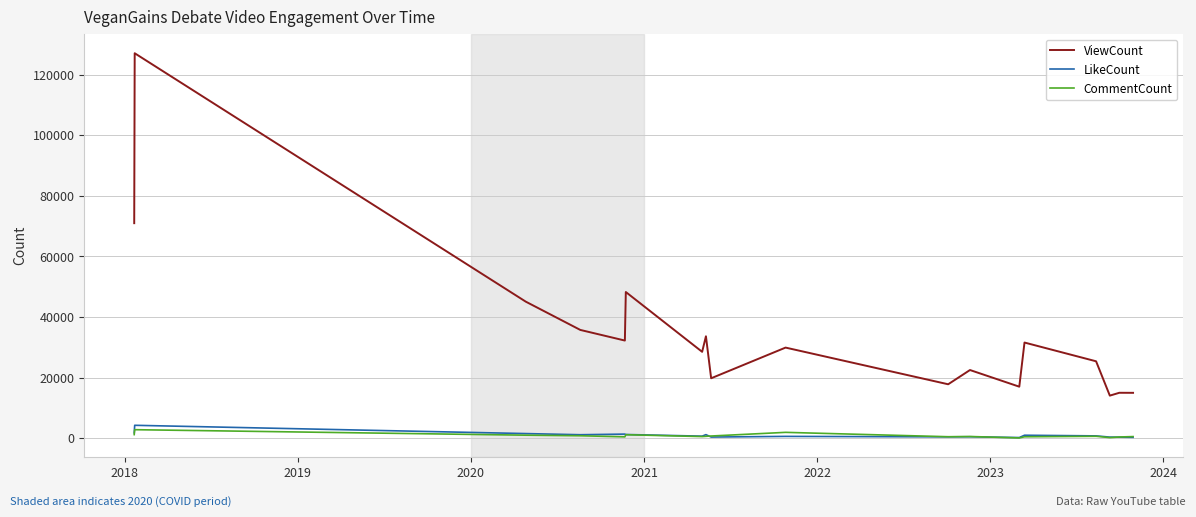

Which series has the largest total across all categories?

ViewCount